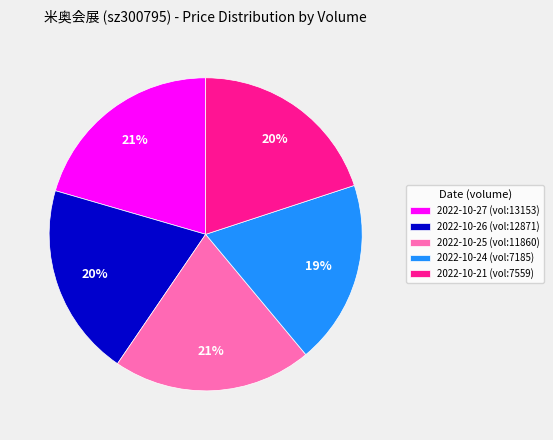

Combined, do 2022-10-25 (vol:11860) and 2022-10-24 (vol:7185) account for over 50%?

No